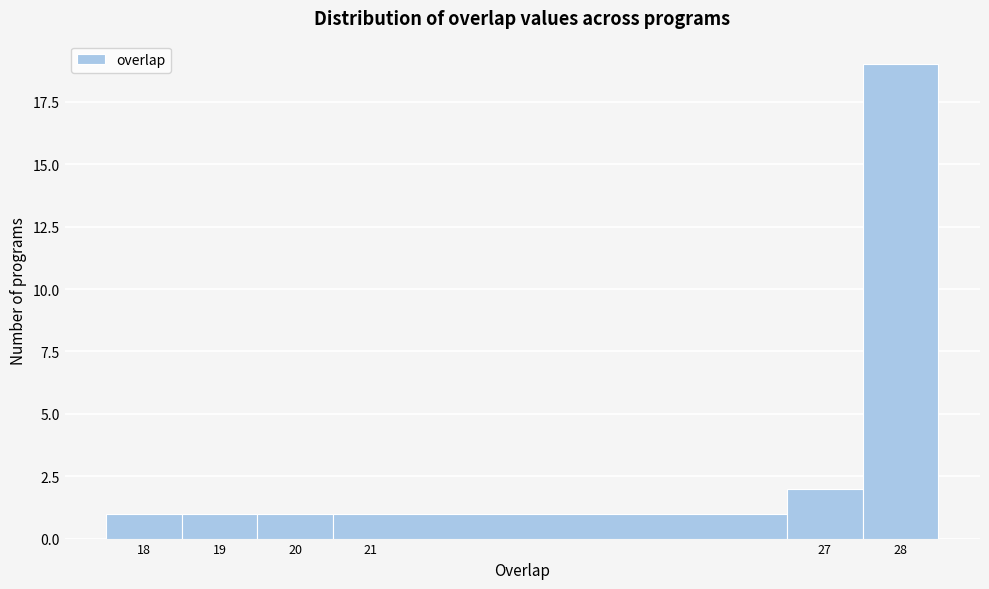

Reading left to right, list every bar in this chart as the range it spans on the x-axis followed by its height. The values are not printed on the chart, so give them approximately, as read against the axis.

17.5 to 18.5: 1
18.5 to 19.5: 1
19.5 to 20.5: 1
20.5 to 26.5: 1
26.5 to 27.5: 2
27.5 to 28.5: 19